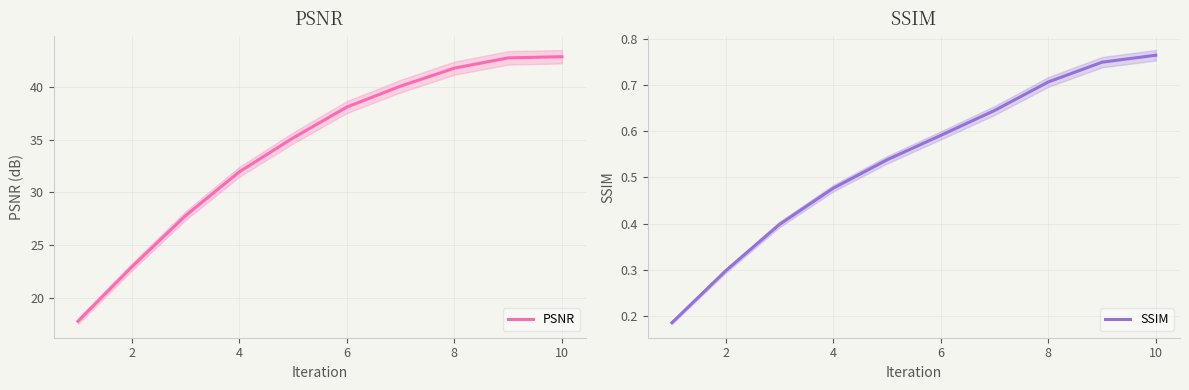

List the series in order of their overall mean, lowest first.

SSIM, PSNR